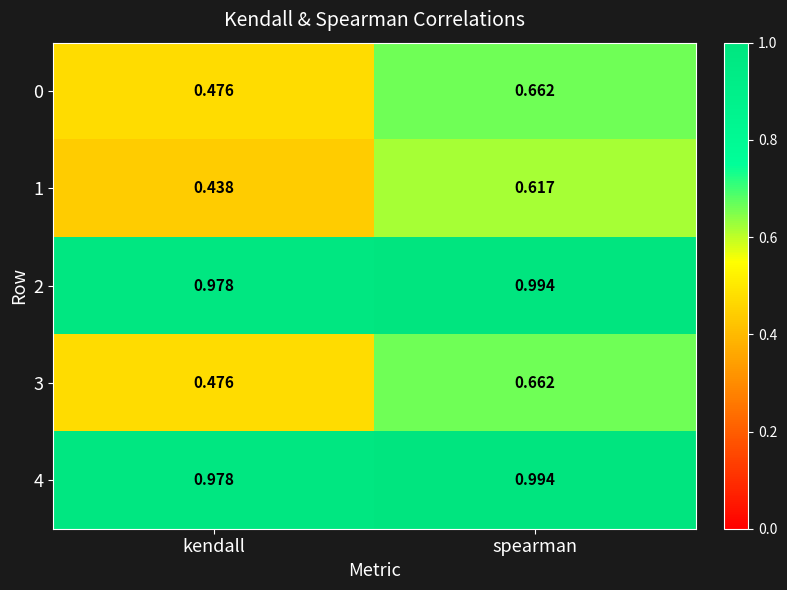

Which category has the lowest value in the 4 series?

kendall